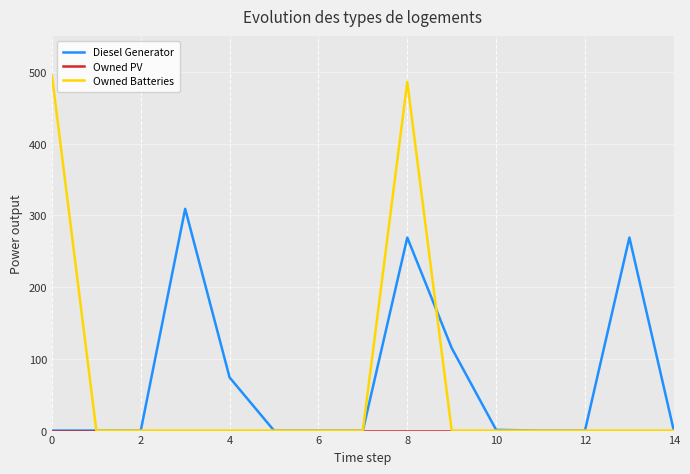

Which series has the largest range (max minus min)?

Owned Batteries